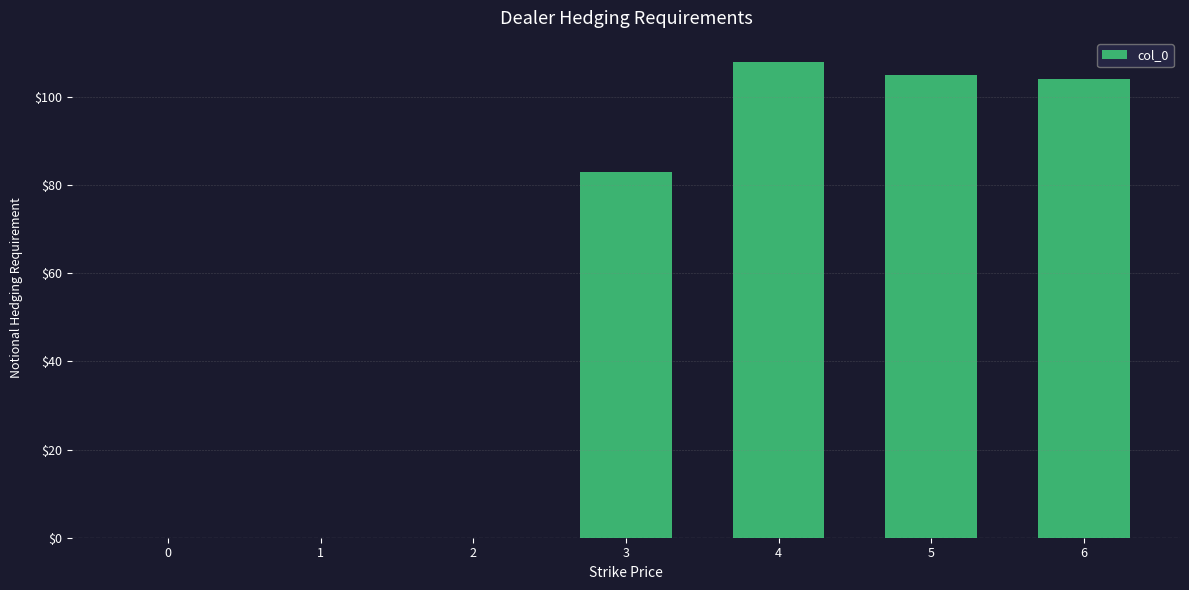

What is the change in value from 3 to 5?

+22